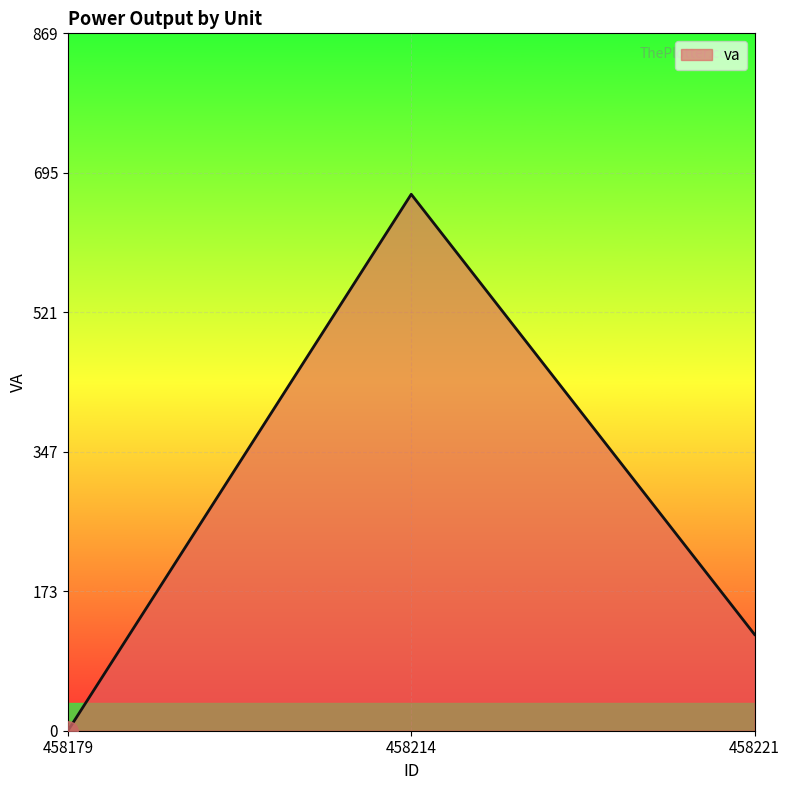

How many lines are shown in the chart?

1